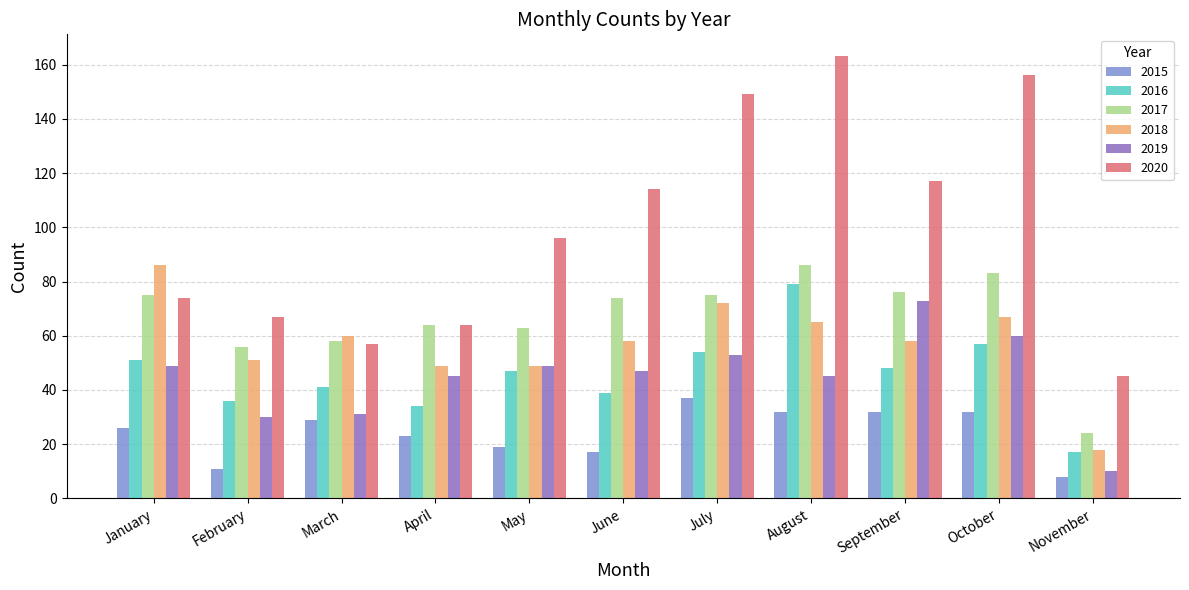

Read the 2020 value at May, to the nearest 5.

95